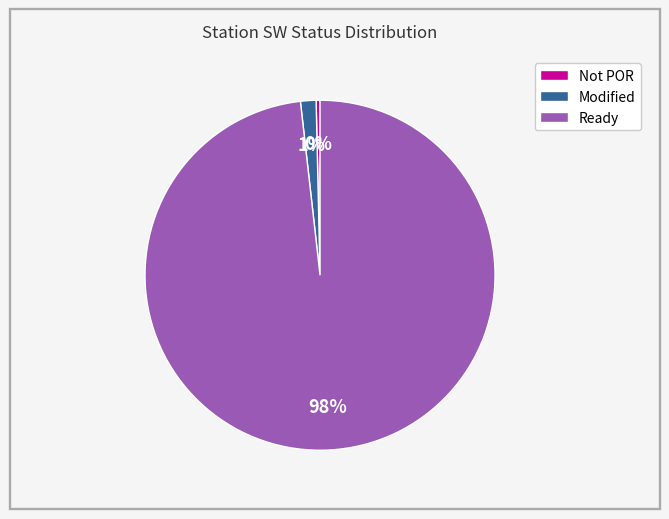

Combined, do Not POR and Ready account for over 50%?

Yes